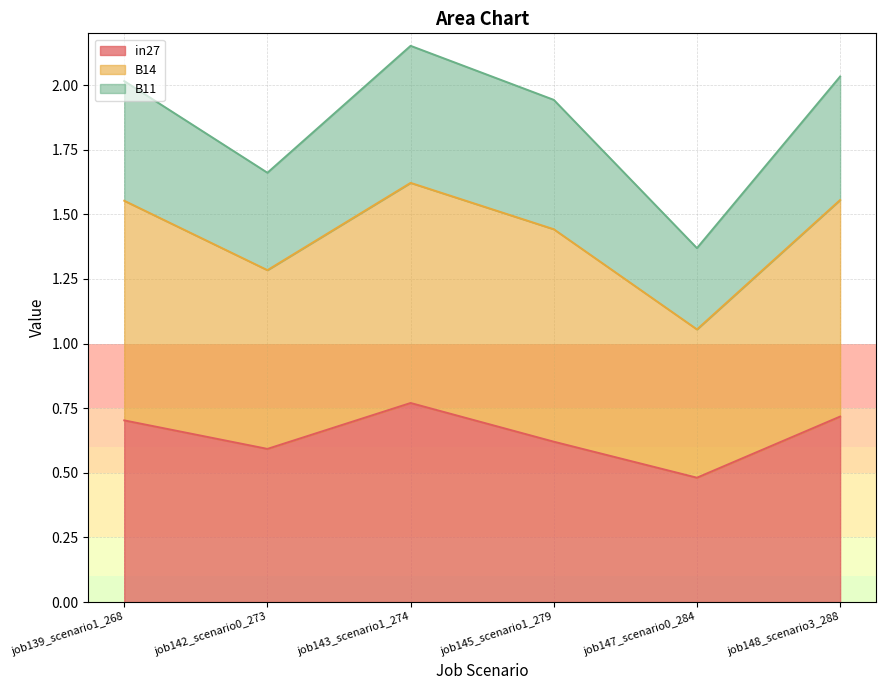

True or false: B14 and in27 cross at least once.

False